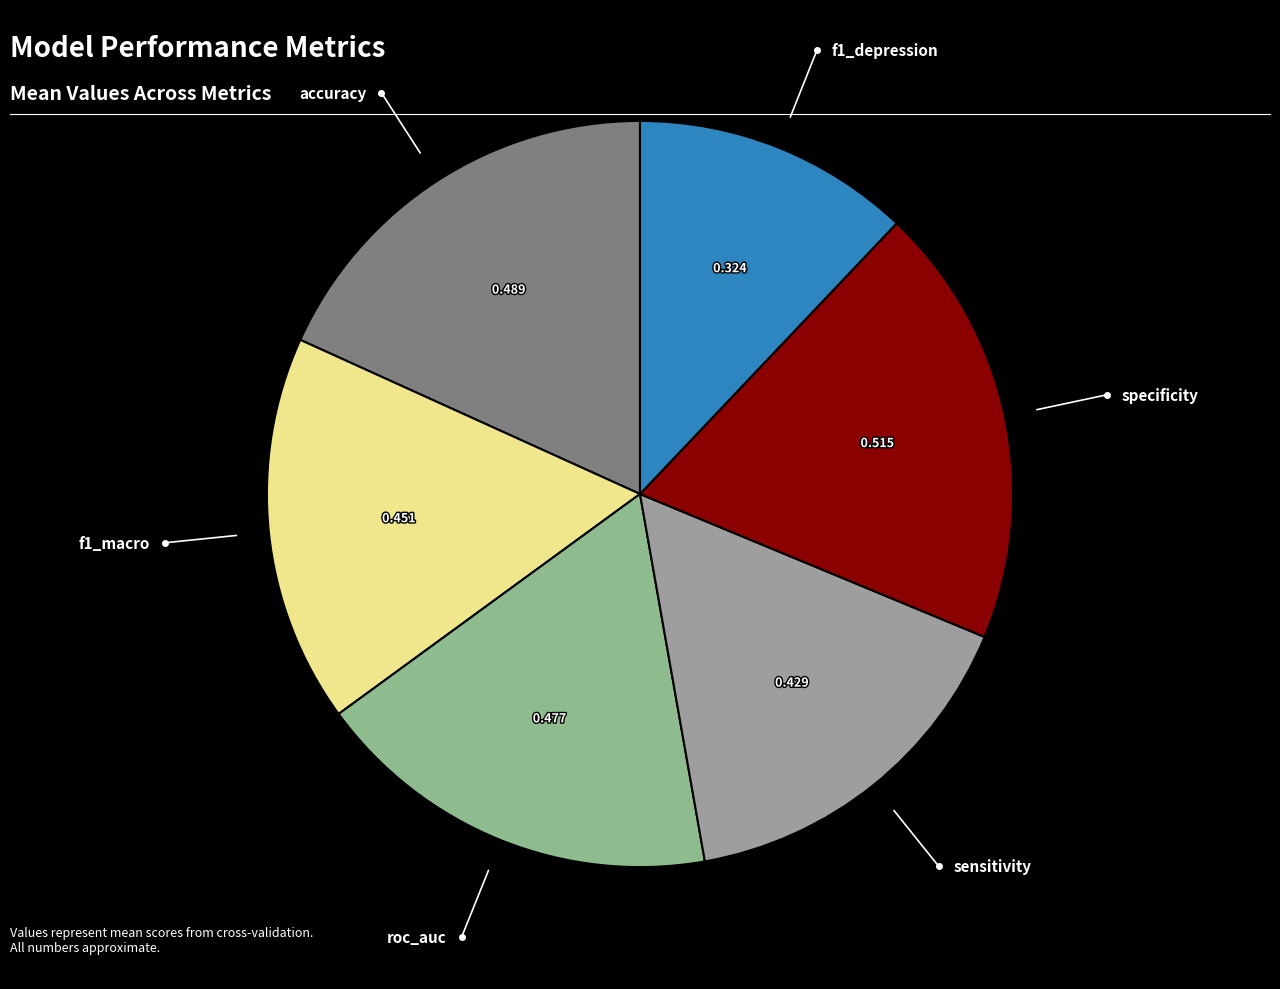

Count the number of slices in the pie.

6